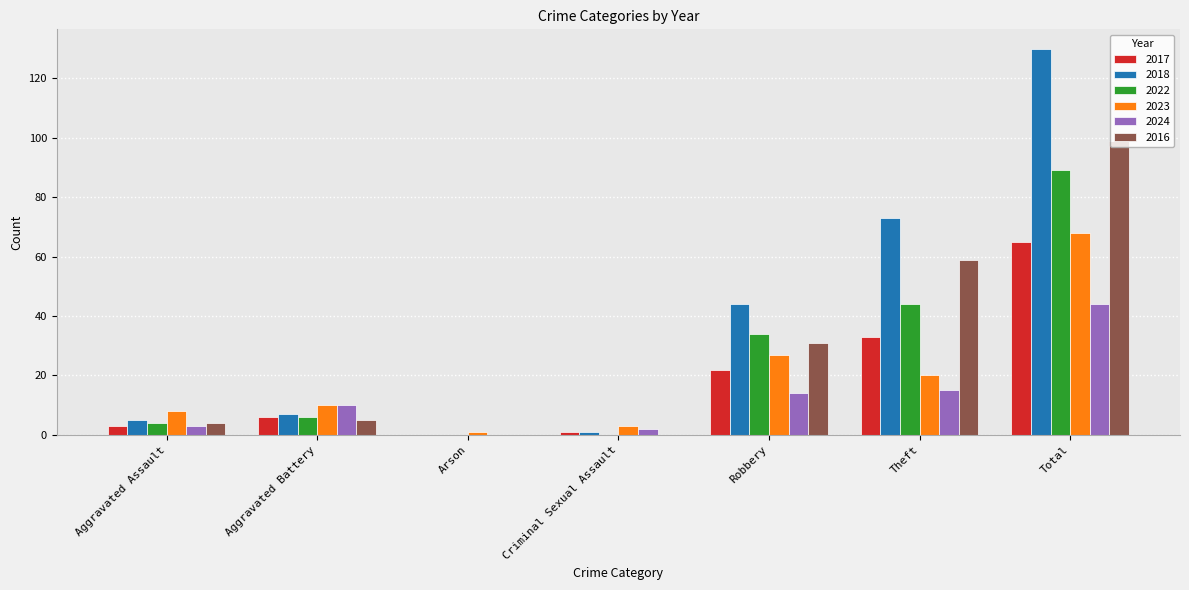

Which series has the largest range (max minus min)?

2018